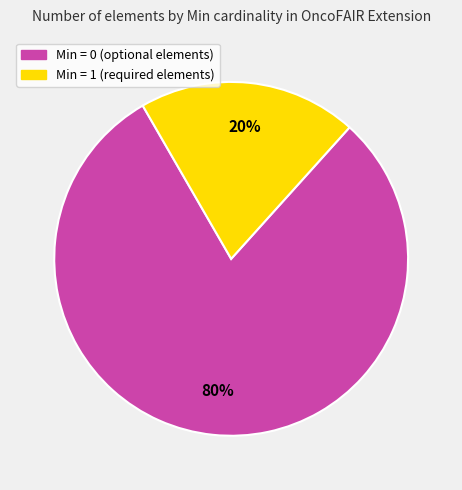

To the nearest percent, what is the average slice percentage?

50%